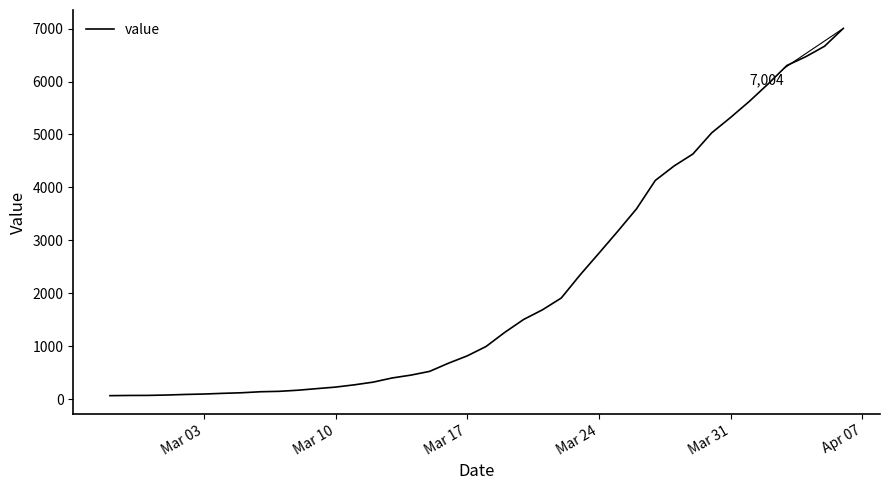

What is the maximum value shown in the chart?

7004